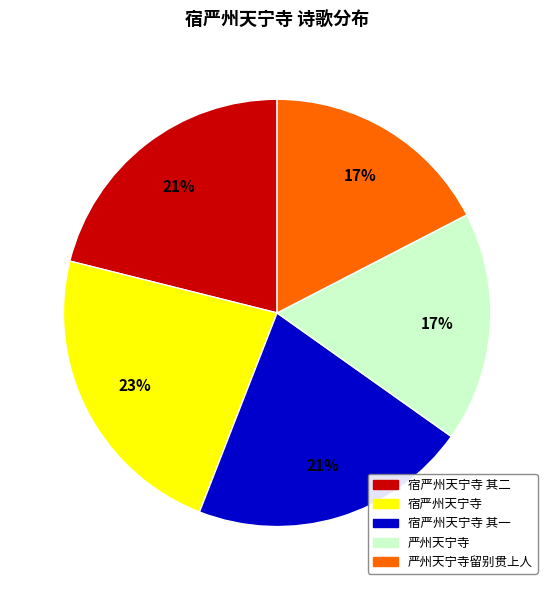

Which slice is the largest?

宿严州天宁寺